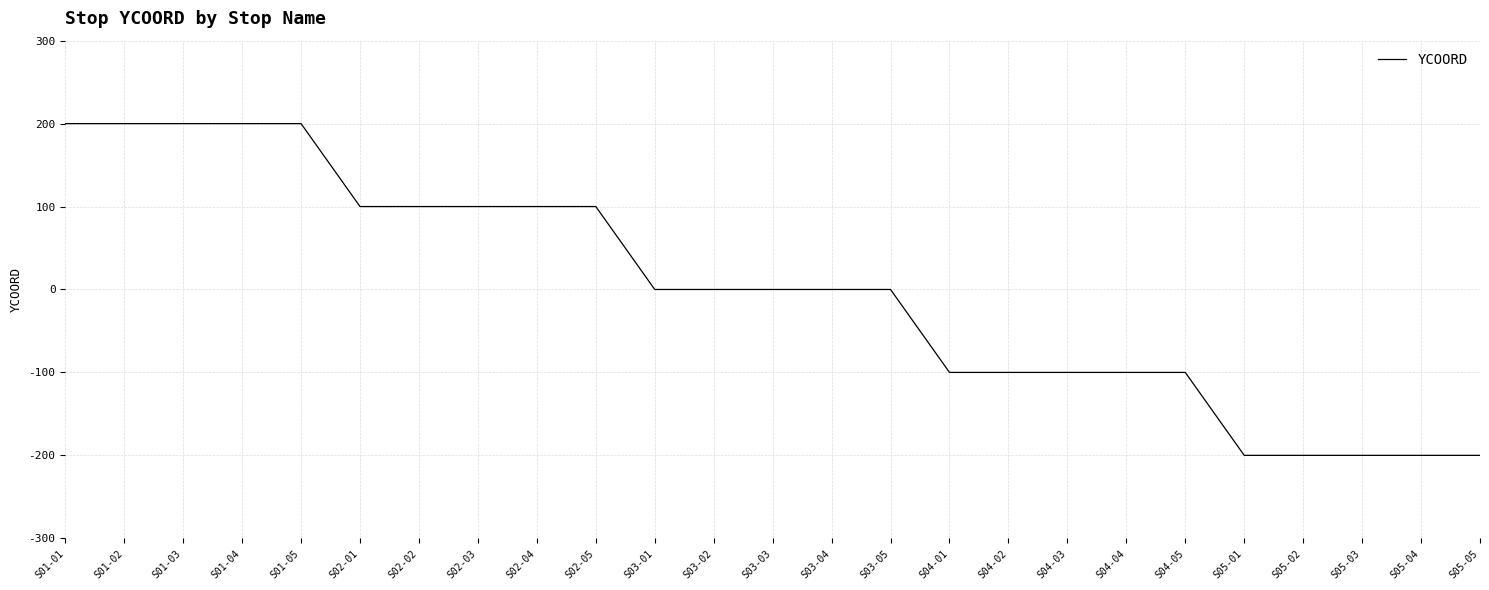

What is the minimum value shown in the chart?

-200